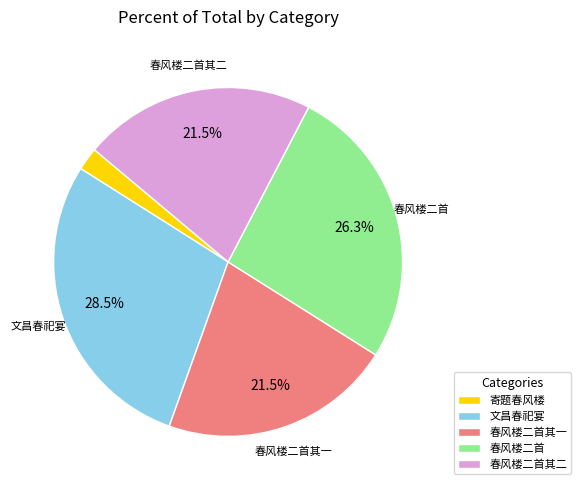

Which category has the smallest portion of the pie?

寄题春风楼